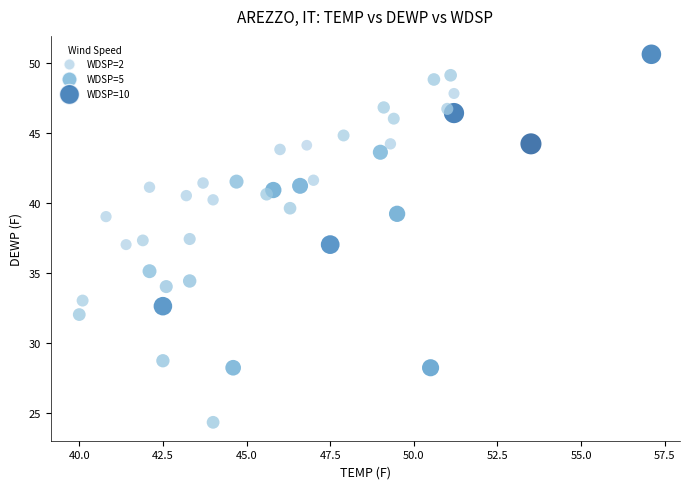

What is the range of Y values (max minus min)?

26.3